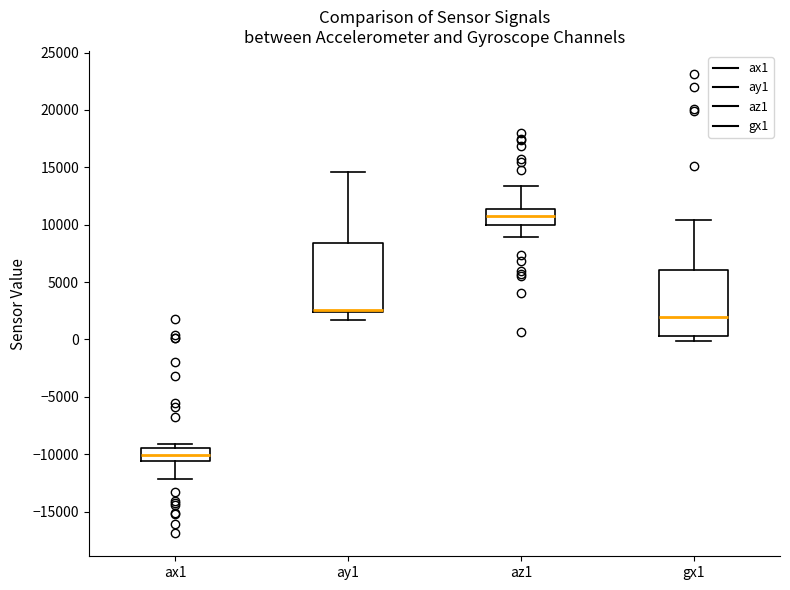

Reading left to right, read every box against the y-axis: the position of its median line, the range the box covers, and the ends of its whiskers. The values are not printed on the chart, so give them approximately, as read against the axis.

ax1: median -10000, box -10500 to -9500, whiskers -12000 to -9000
ay1: median 2500 (drawn on the box's lower edge), box 2500 to 8500, whiskers 1500 to 14500
az1: median 11000, box 10000 to 11500, whiskers 9000 to 13500
gx1: median 2000, box 500 to 6000, whiskers 0 to 10500